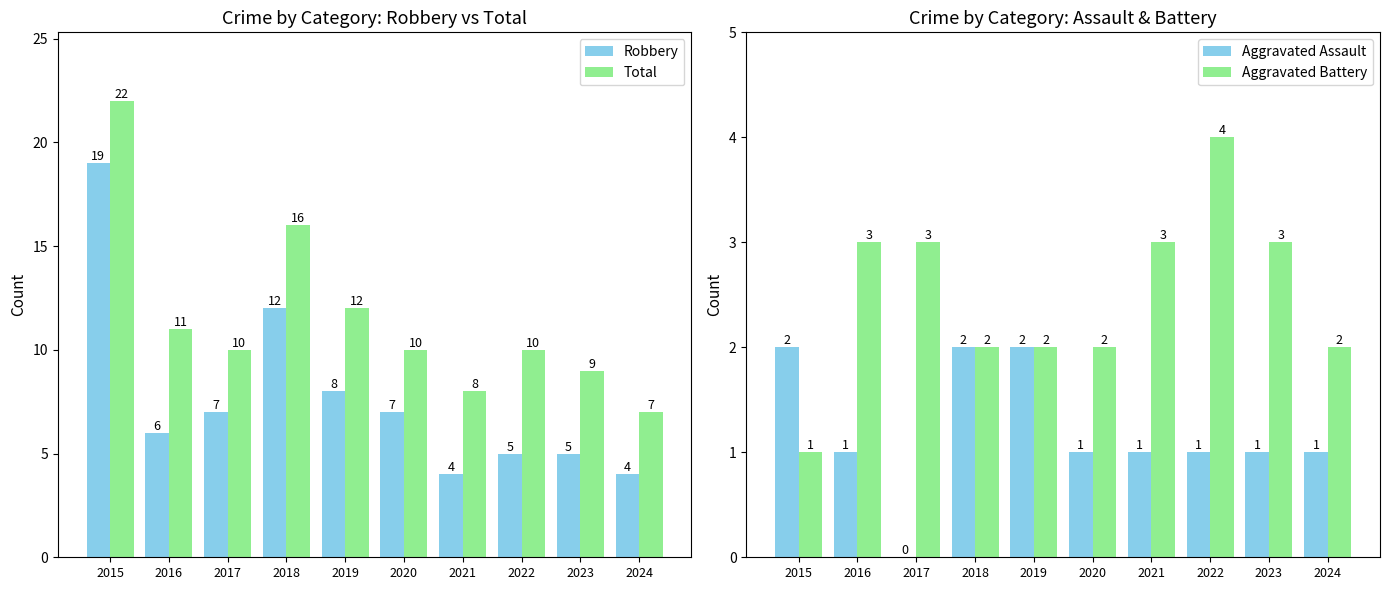

List the labels in order of Aggravated Assault value, largest first.

2015, 2018, 2019, 2016, 2020, 2021, 2022, 2023, 2024, 2017